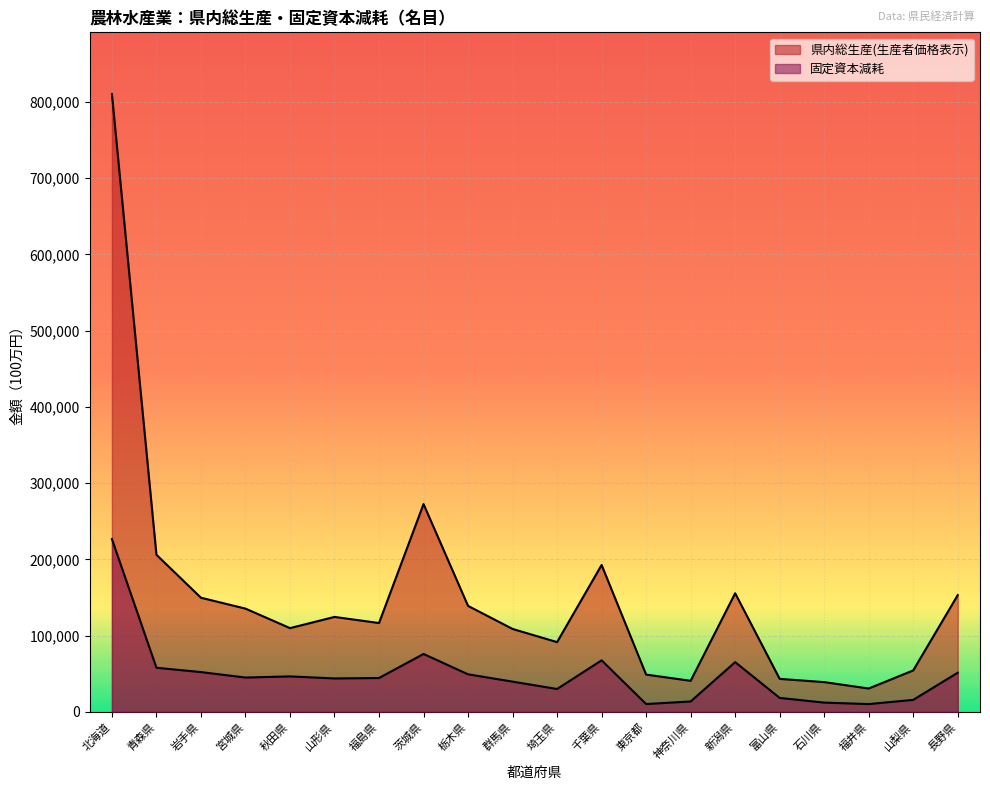

At how many categories does at least one series exceed 675089?

1